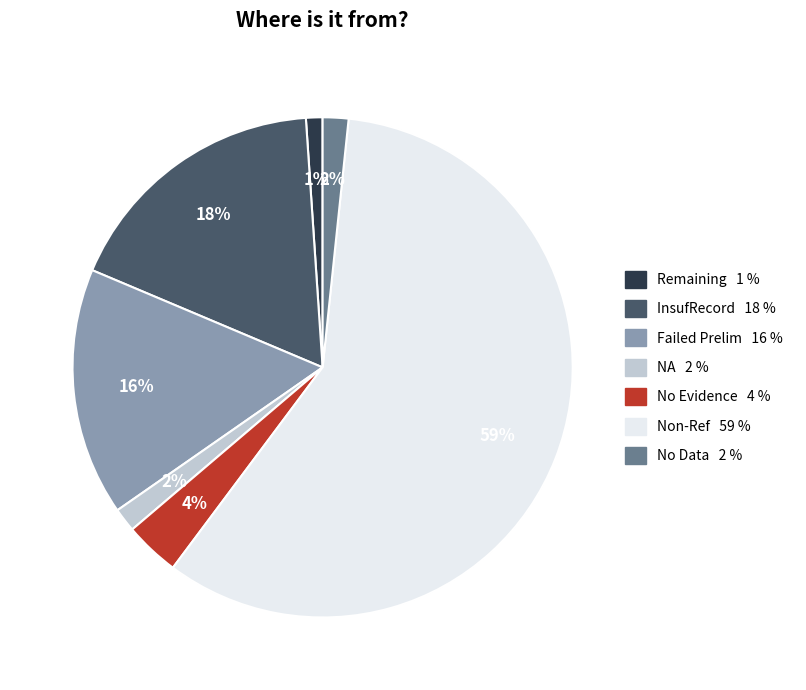

Which category has the biggest portion of the pie?

Non-Ref